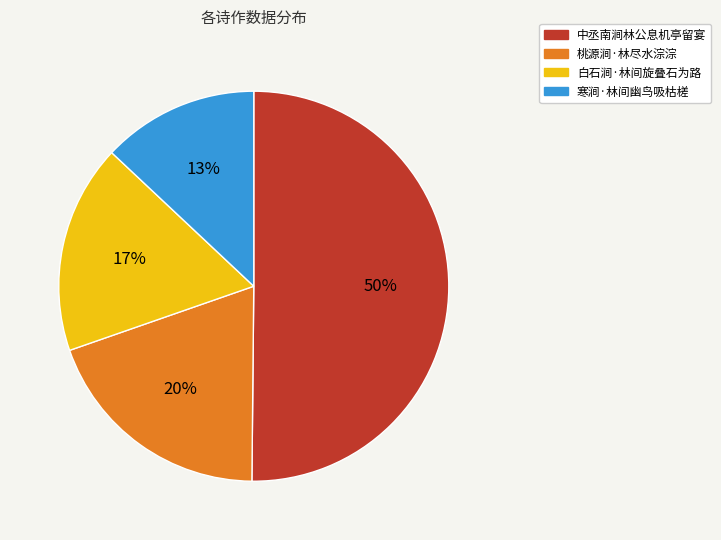

Do 白石涧·林间旋叠石为路 and 寒涧·林间幽鸟吸枯槎 together represent more than half of the pie?

No